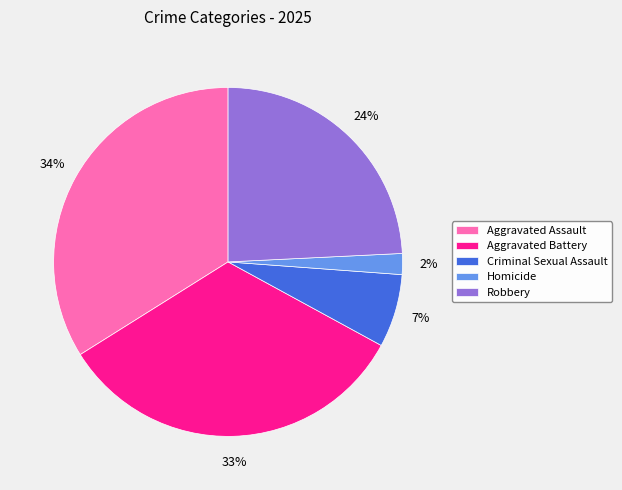

Count the number of slices in the pie.

5